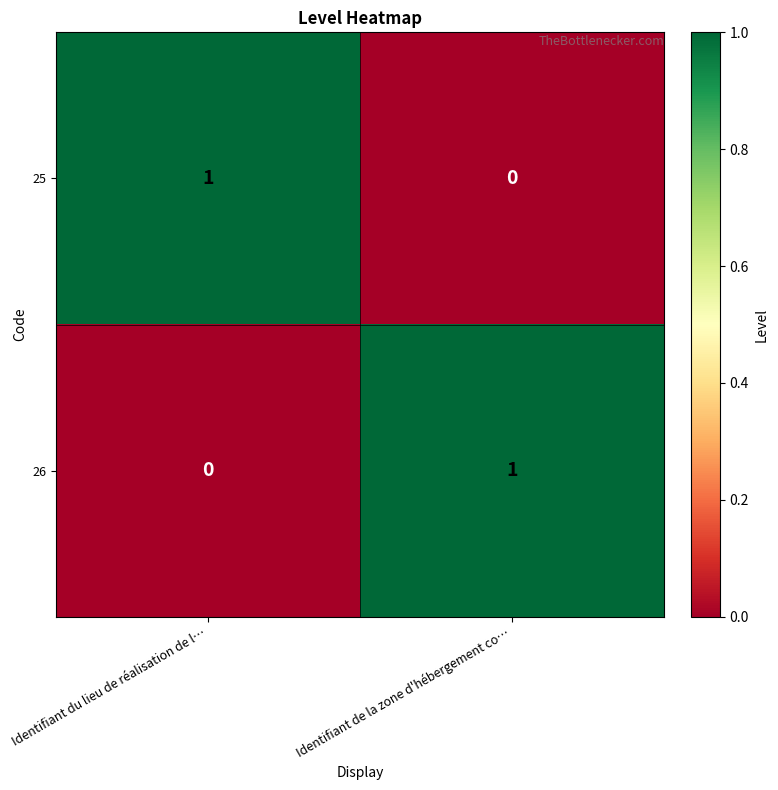

Is the value of 26 at Identifiant du lieu de réalisation de l… greater than the value of 25 at Identifiant du lieu de réalisation de l…?

No